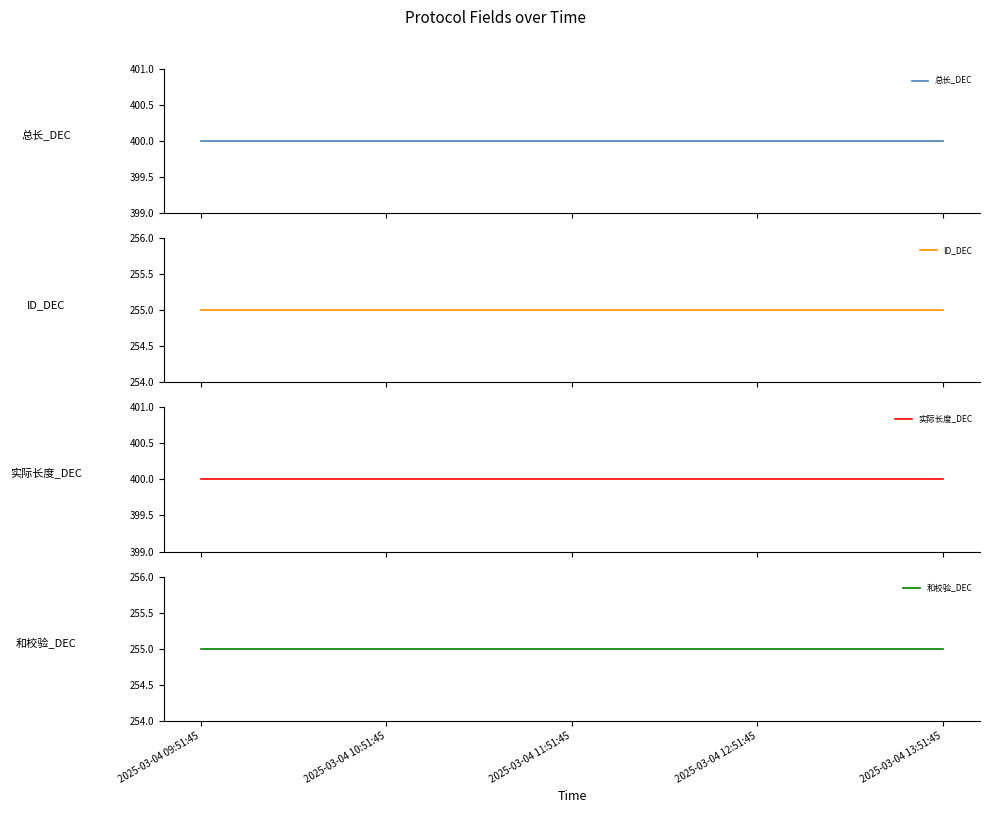

What is the label of the 5th point from the right?

2025-03-04 09:51:45